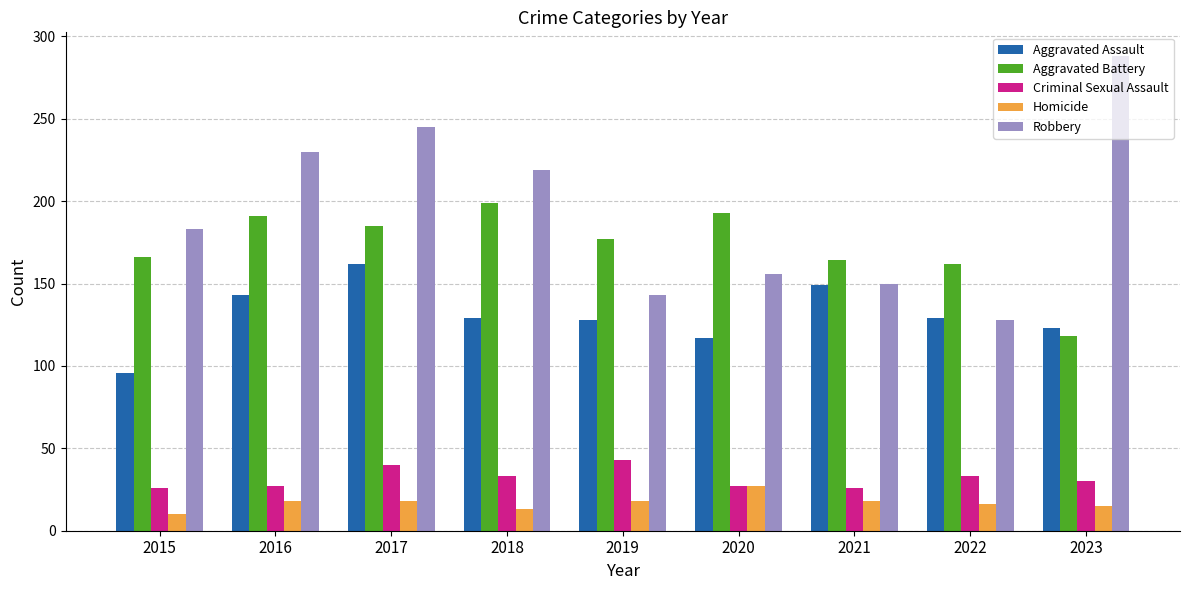

Is it true that Criminal Sexual Assault equals 33 at 2018?

True